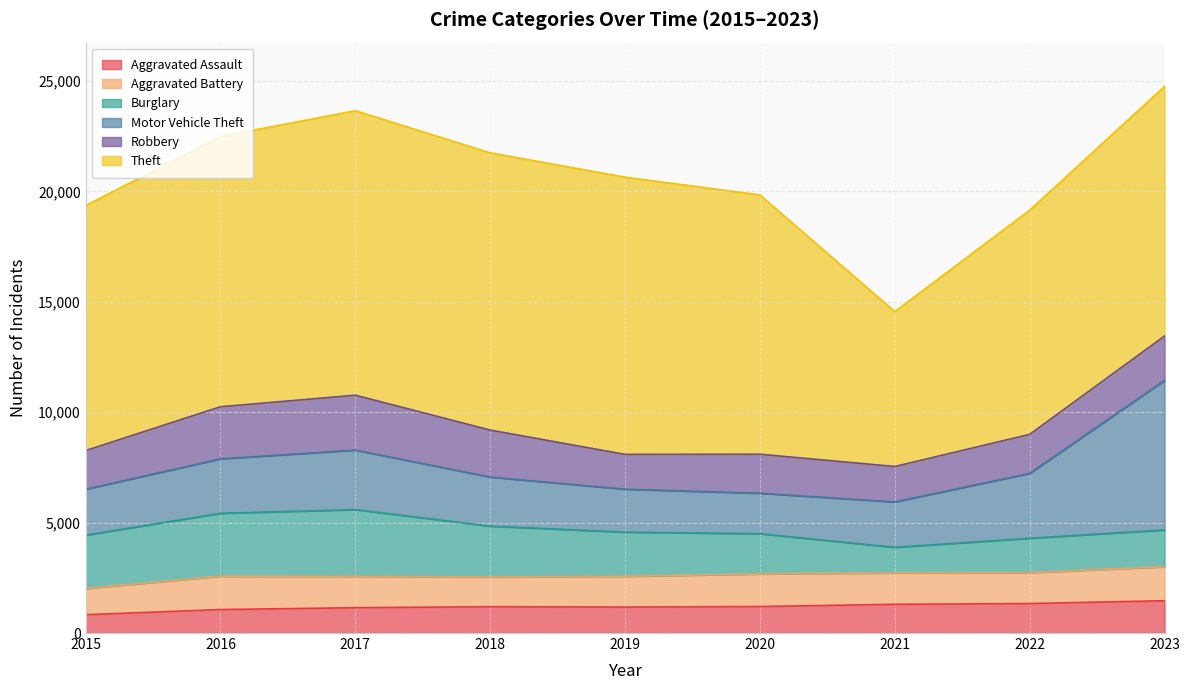

In Robbery, how many points are higher than both neighbors (excluding endpoints)?

2